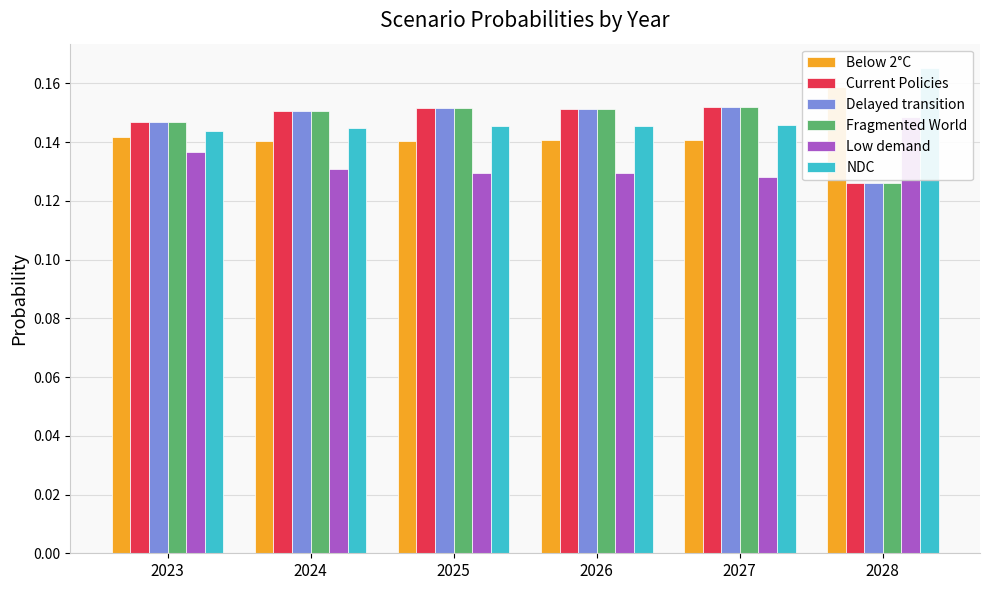

Reading right to left, transcribe all the data shown in this chart.

Below 2°C: 2028=0.2	2027=0.1	2026=0.1	2025=0.1	2024=0.1	2023=0.1
Current Policies: 2028=0.1	2027=0.2	2026=0.2	2025=0.2	2024=0.2	2023=0.1
Delayed transition: 2028=0.1	2027=0.2	2026=0.2	2025=0.2	2024=0.2	2023=0.1
Fragmented World: 2028=0.1	2027=0.2	2026=0.2	2025=0.2	2024=0.2	2023=0.1
Low demand: 2028=0.1	2027=0.1	2026=0.1	2025=0.1	2024=0.1	2023=0.1
NDC: 2028=0.2	2027=0.1	2026=0.1	2025=0.1	2024=0.1	2023=0.1